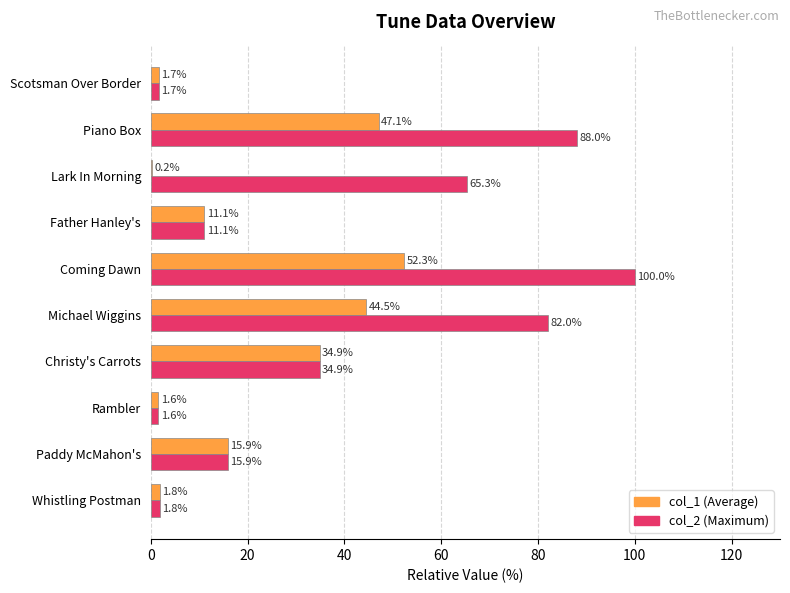

Which label corresponds to the largest value in the chart?

Coming Dawn